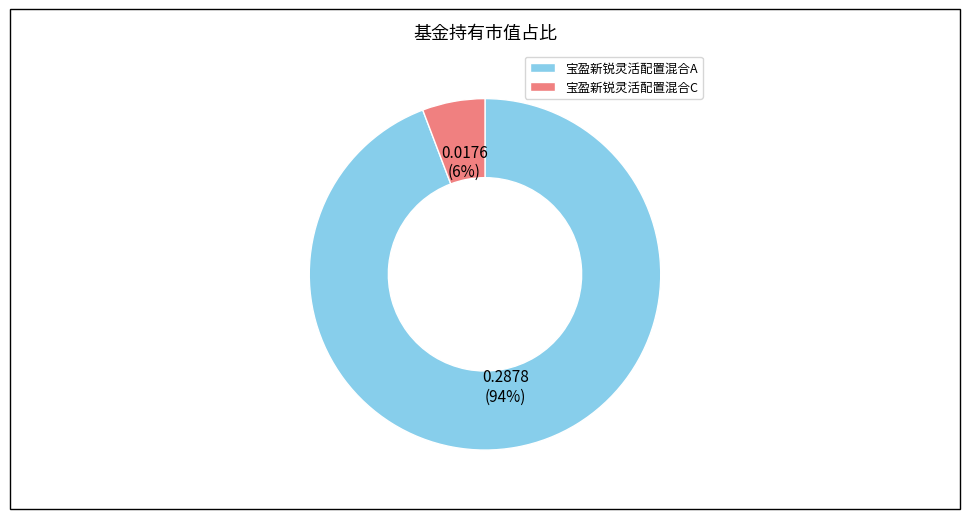

Is it true that 宝盈新锐灵活配置混合A is 94% of the pie?

True